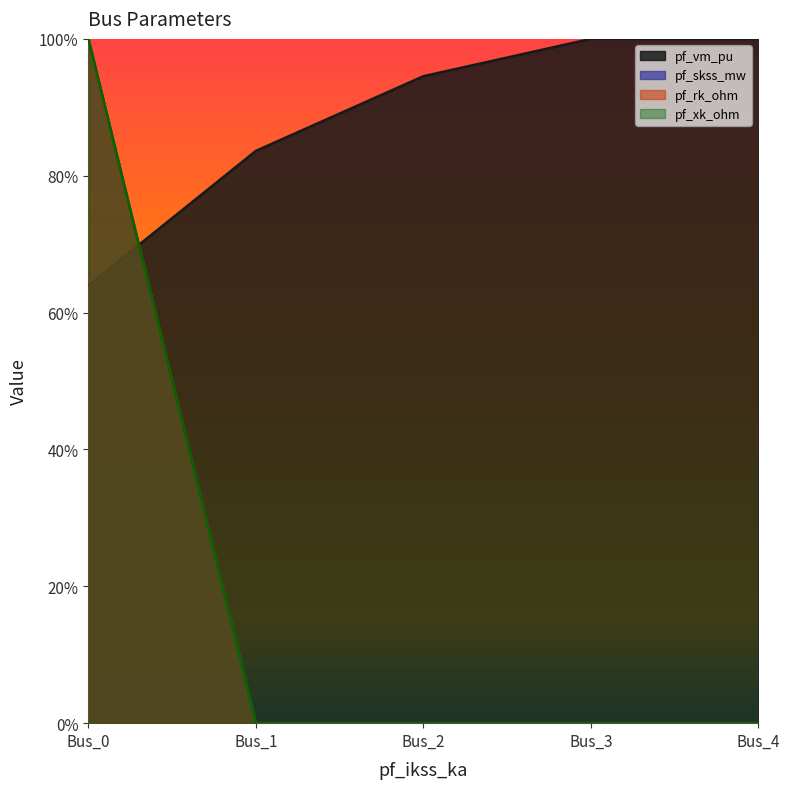

Which series has the largest total across all categories?

pf_vm_pu